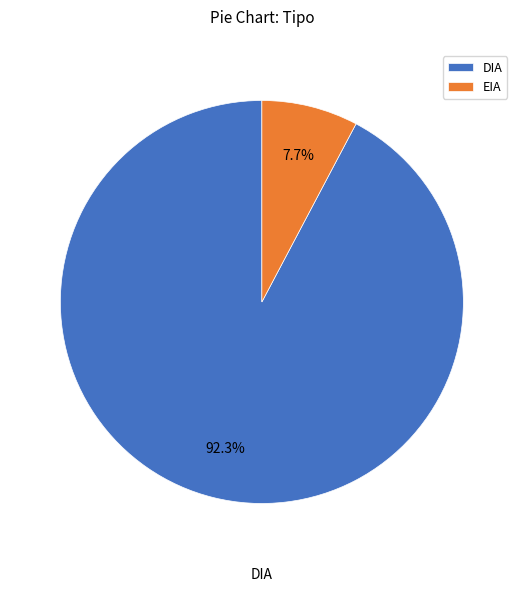

Does any single category account for the majority?

Yes